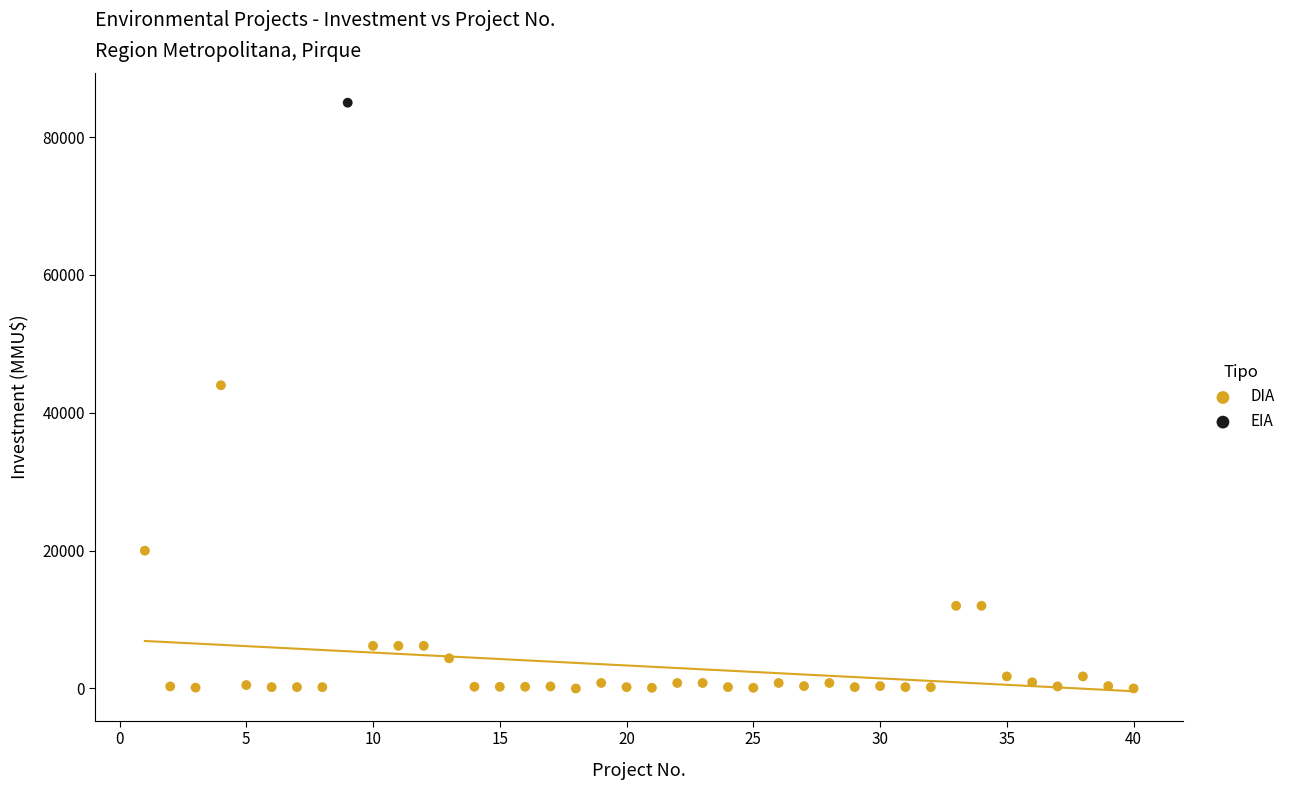

What are all the series names shown in the legend?

DIA, EIA